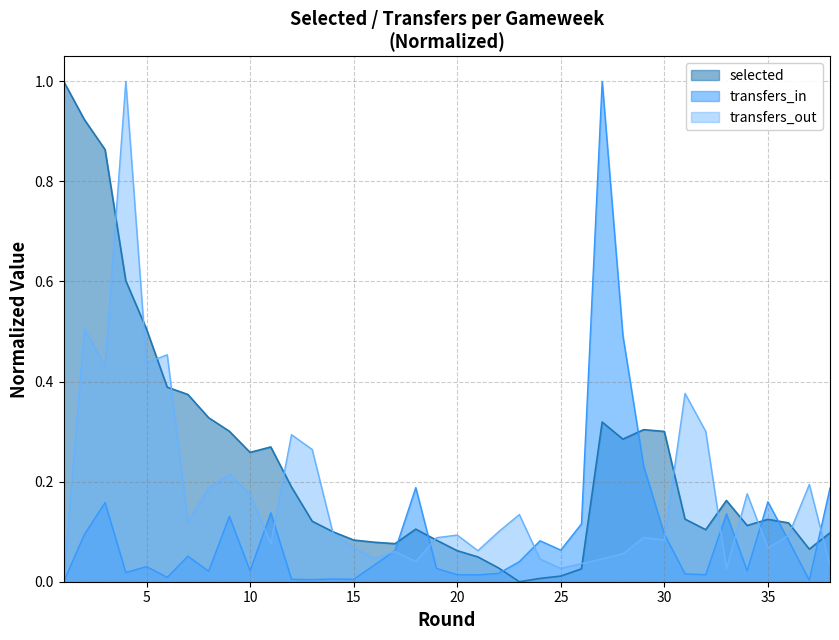

Which series has the largest total across all categories?

selected